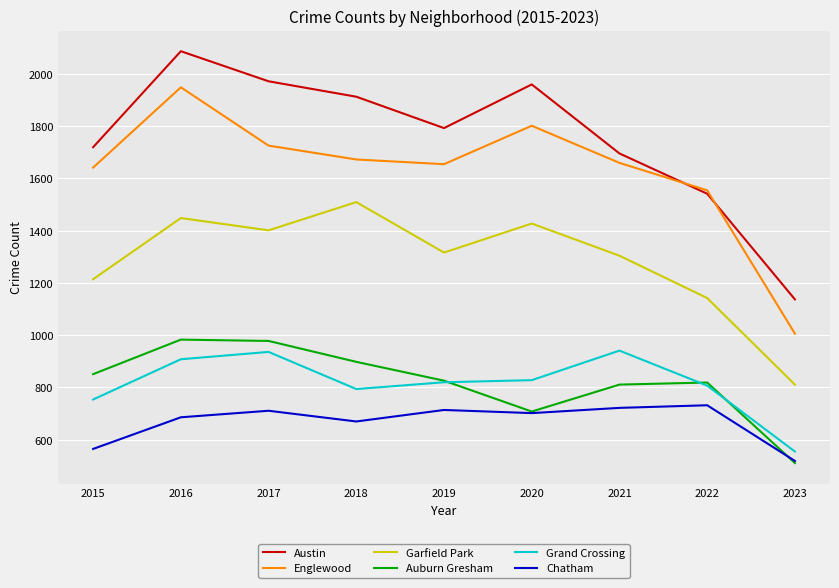

What is the maximum value shown in the chart?

2086